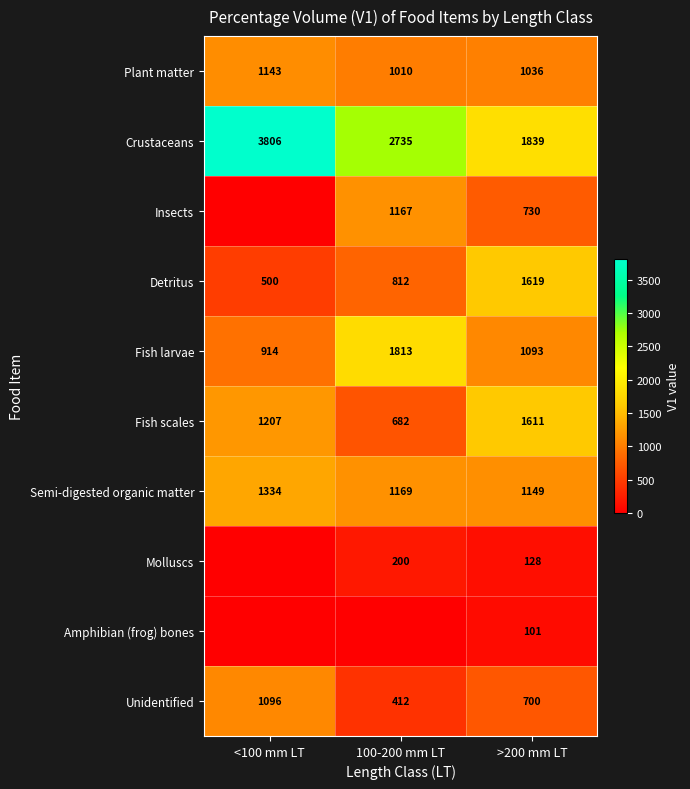

Read the Fish scales value at 100-200 mm LT.

682